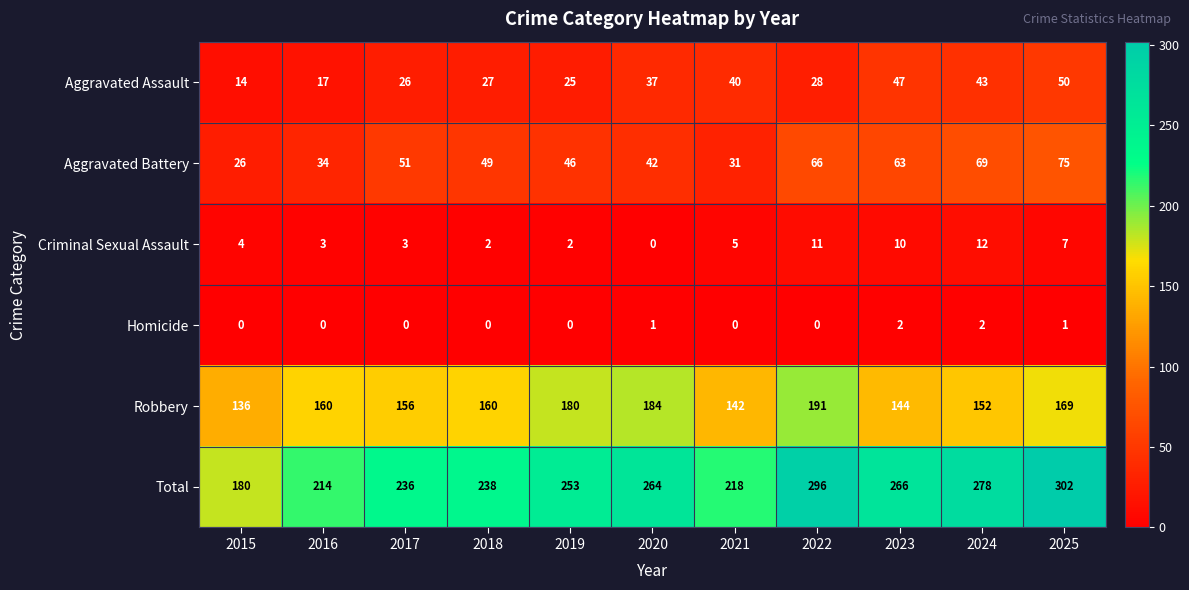

Which series changed the most between 2017 and 2023?

Total